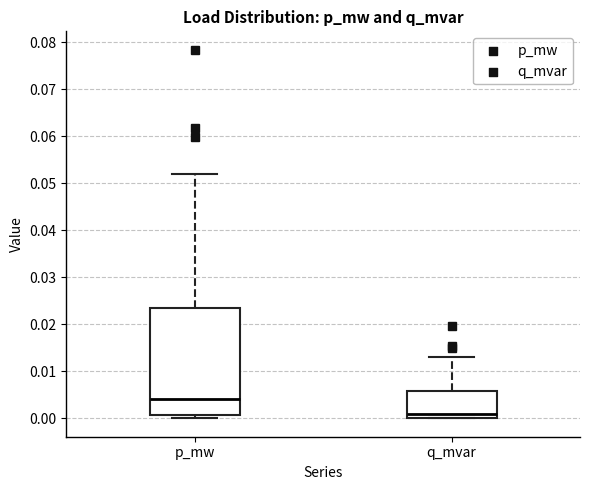

Where is the upper edge of the box for q_mvar on the y-axis? The values are not printed on the chart, so give them approximately, as read against the axis.

0.006